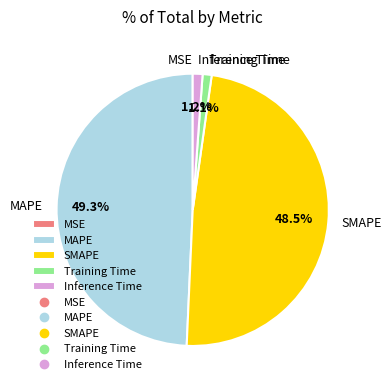

What is the largest slice in the pie chart?

MAPE